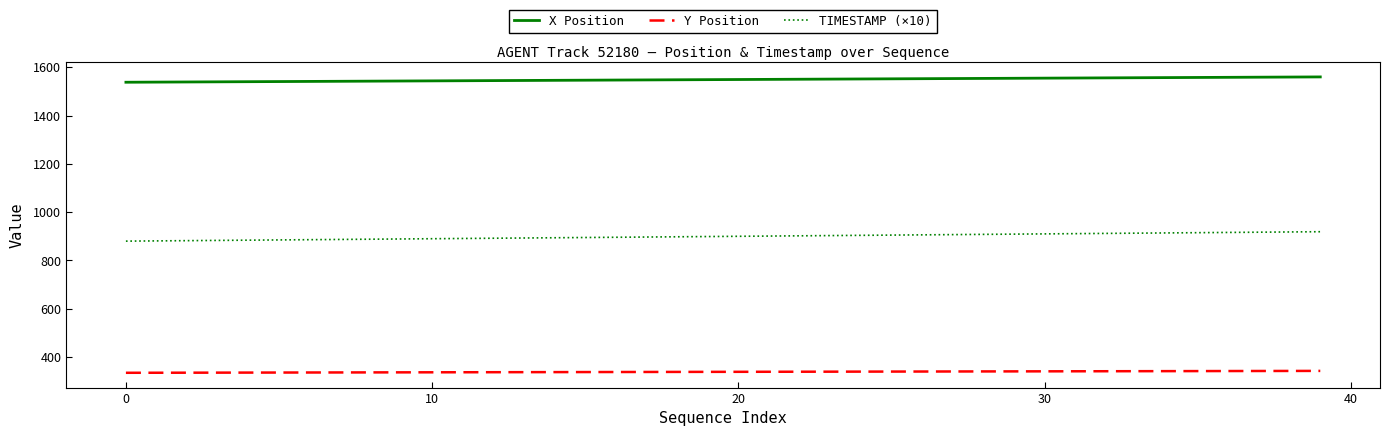

What are all the series names shown in the legend?

X Position, Y Position, TIMESTAMP (×10)